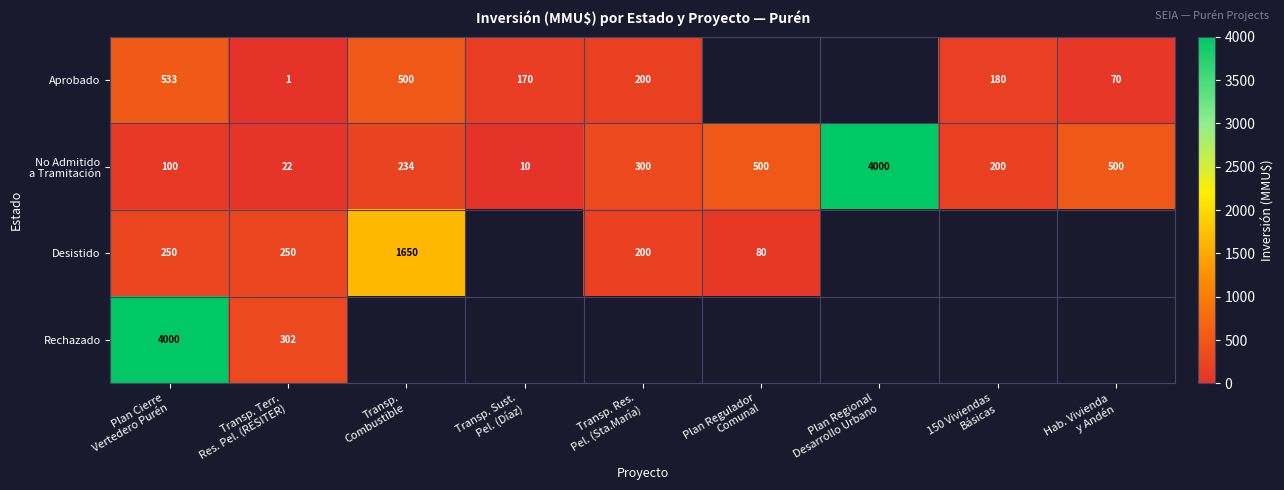

Which category has the highest value in the No Admitido a Tramitación series?

Plan Regional Desarrollo Urbano